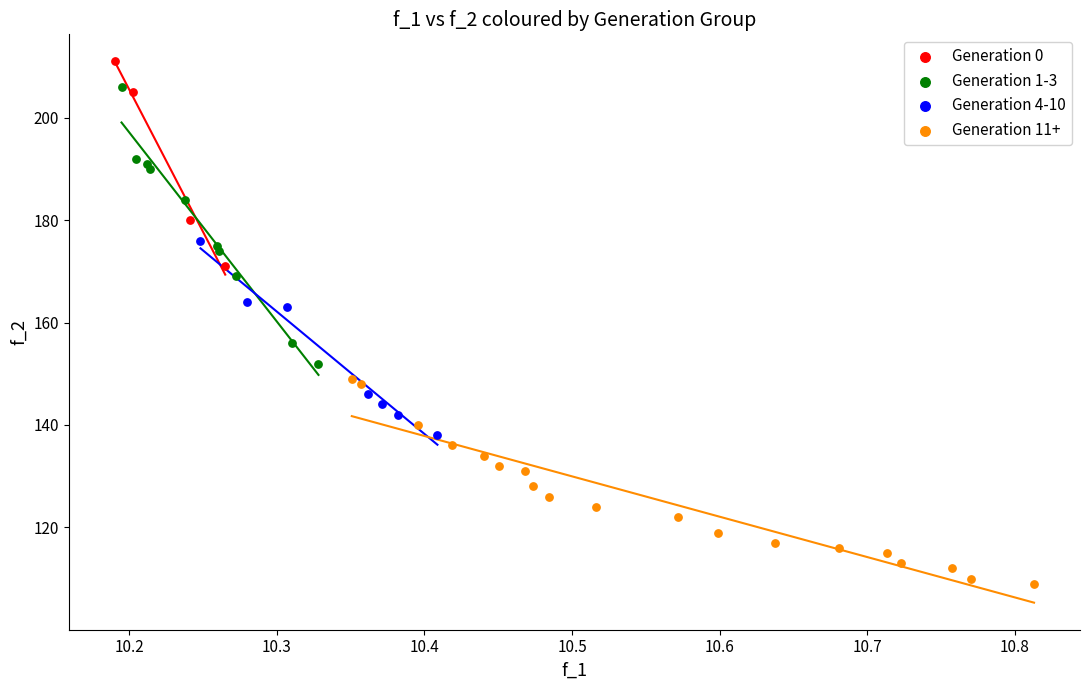

Which series reaches the maximum Y coordinate?

Generation 0